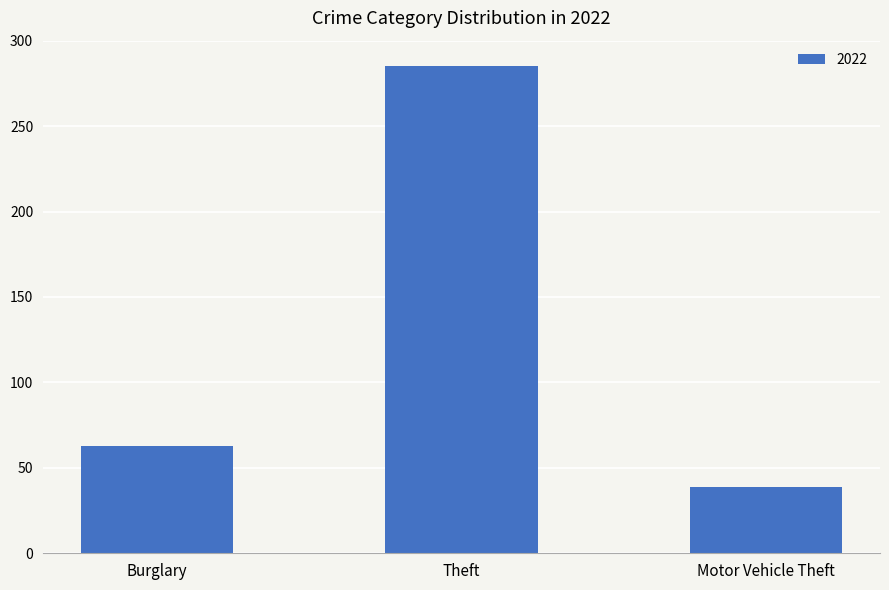

How many distinct data groups are displayed?

1